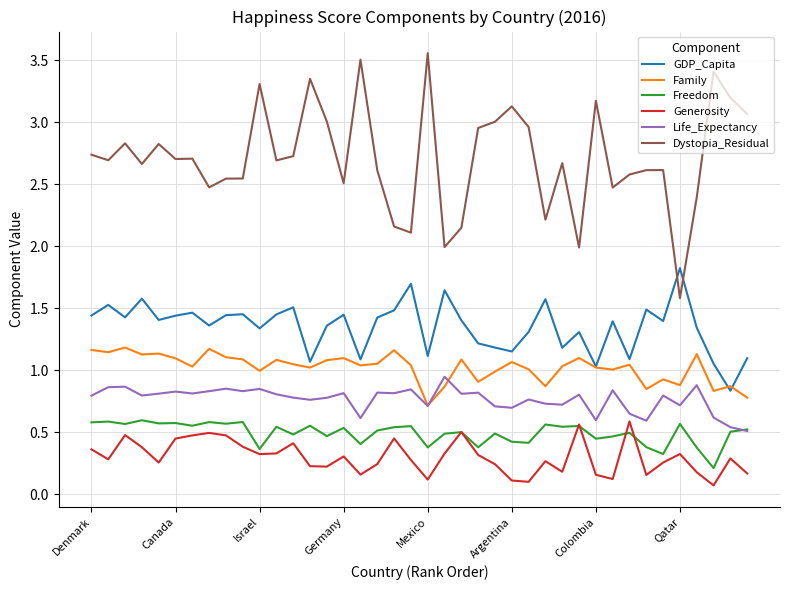

Which series has the widest spread of values?

Dystopia_Residual